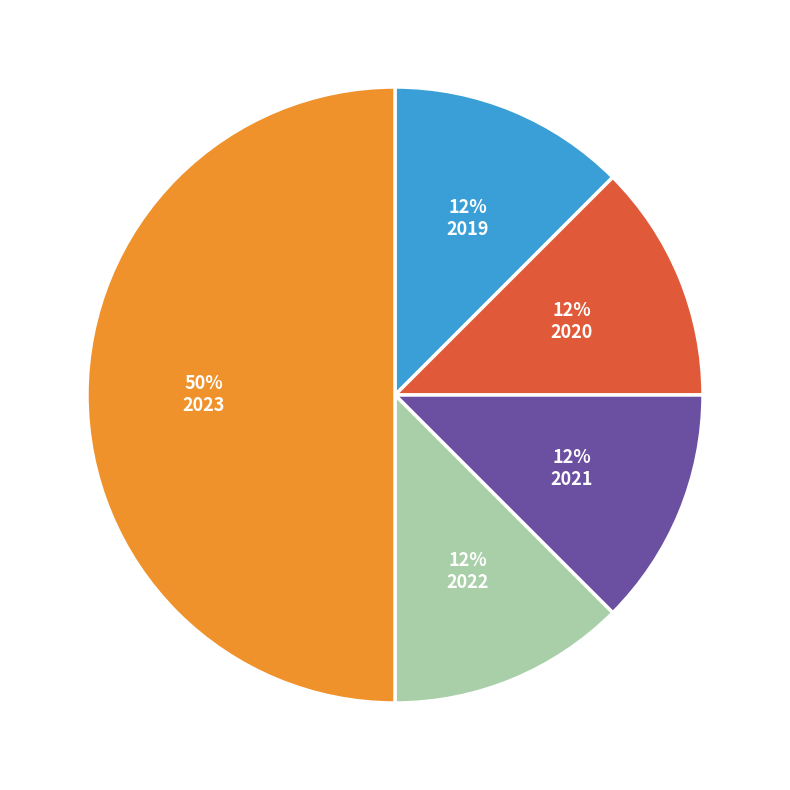

Which category has the biggest portion of the pie?

2023